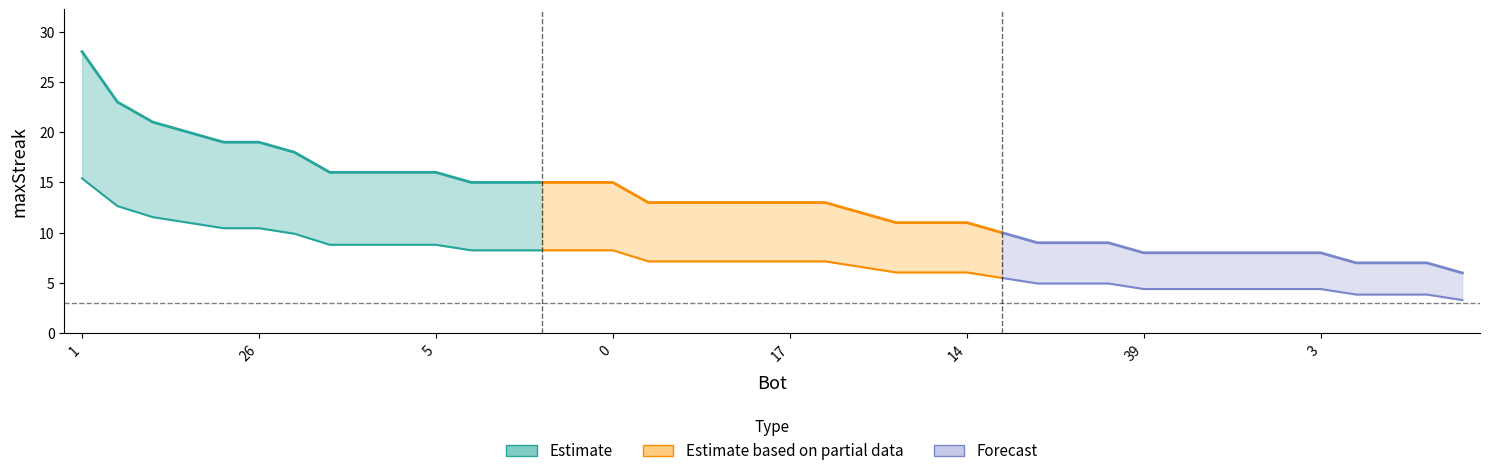

True or false: the data has more than 0 interior local peaks.

False